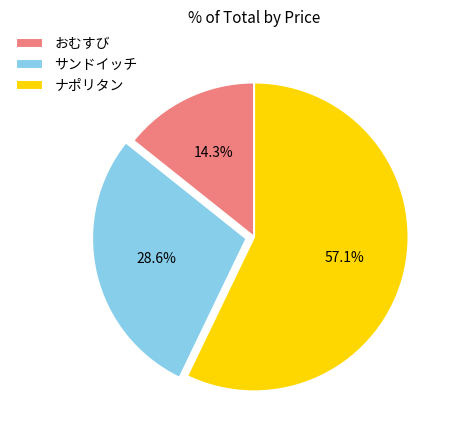

Count the number of slices in the pie.

3